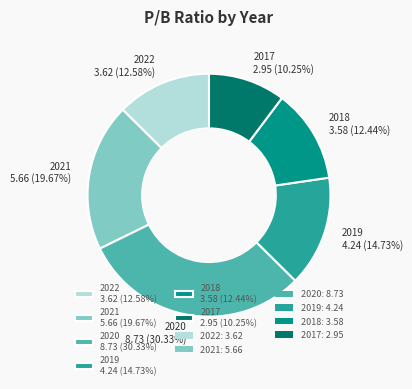

To the nearest percent, what is the difference between the largest and smallest slice percentages?

20%